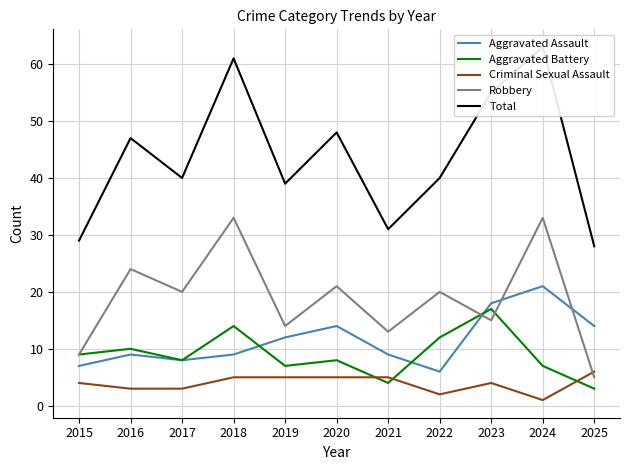

What is the difference between the Aggravated Assault values at 2017 and 2023?

10